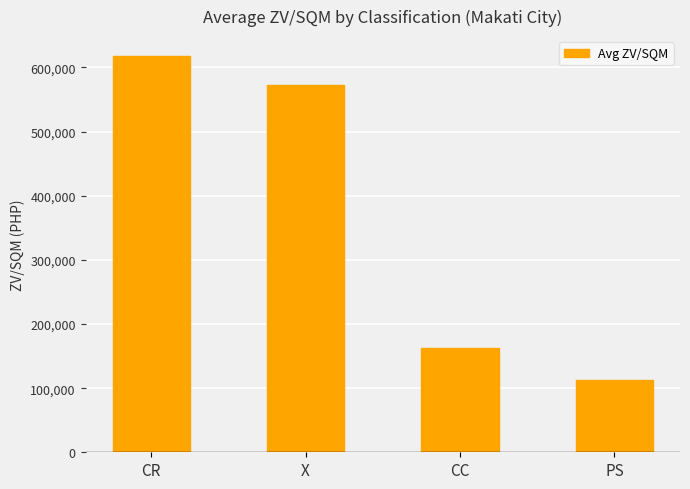

Count the number of categories in the chart.

4